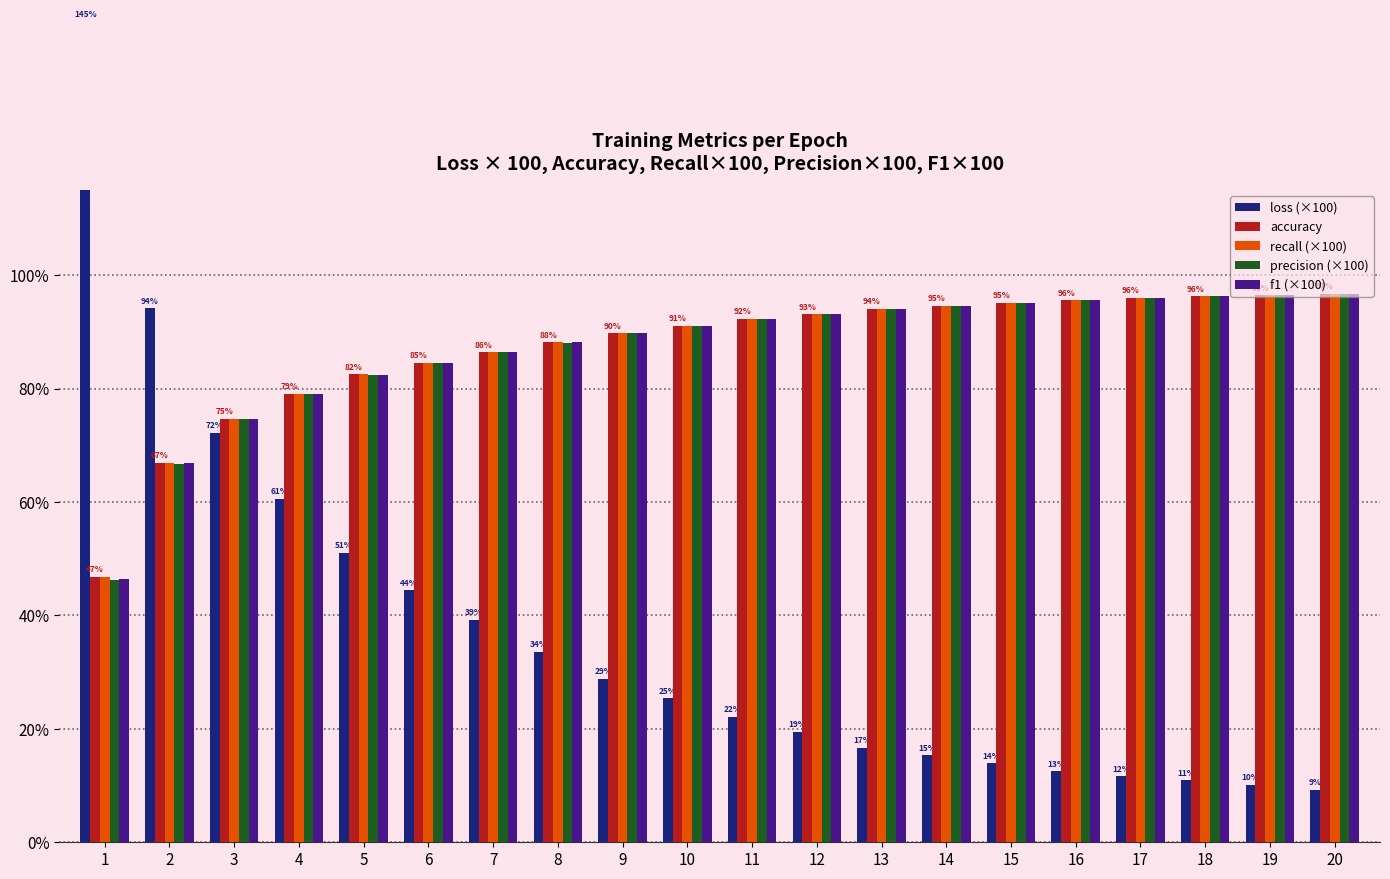

What is the difference between the f1 (×100) values at 20 and 7?

10.4